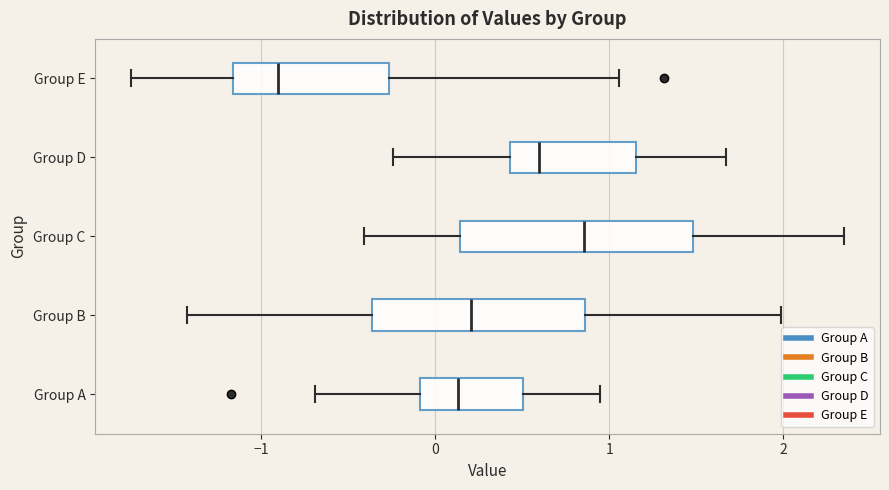

Where does the left whisker of the box for Group B end on the x-axis? The values are not printed on the chart, so give them approximately, as read against the axis.

-1.4